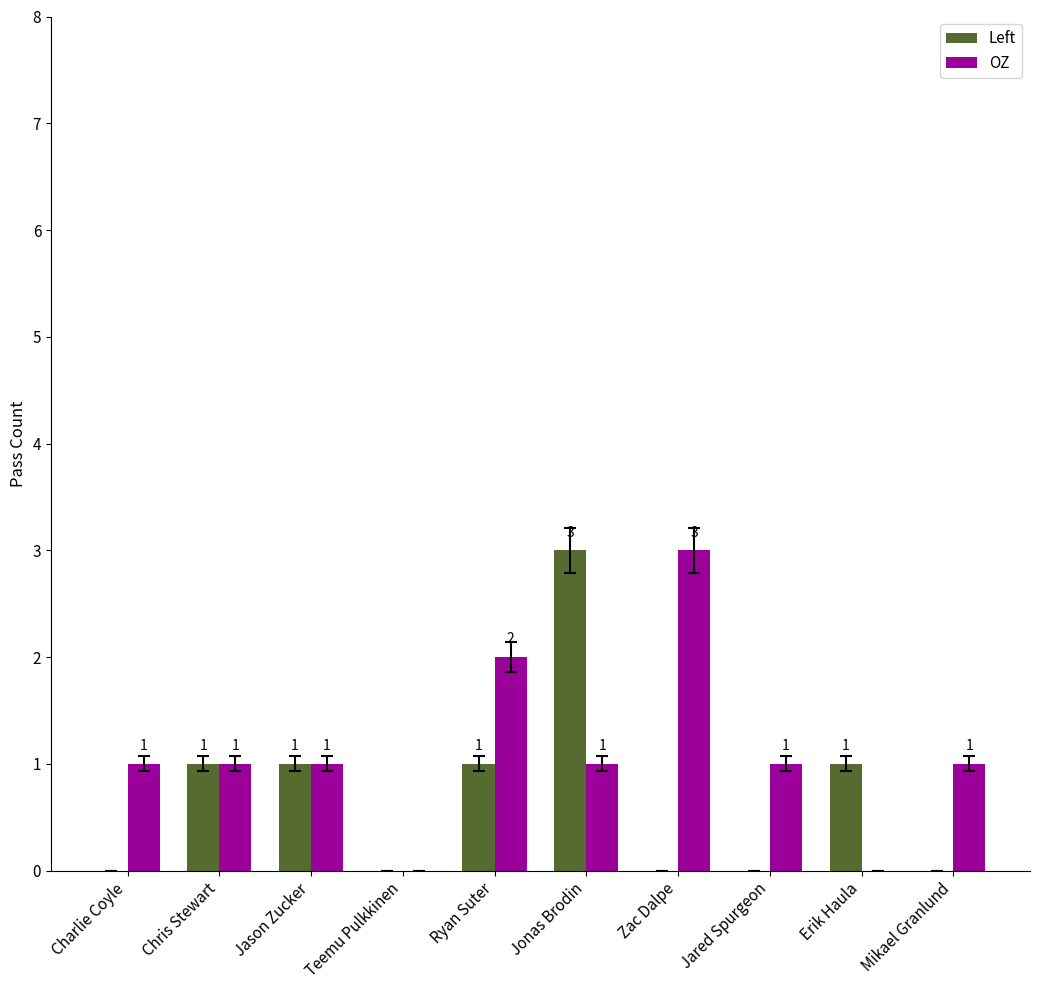

Between Jason Zucker and Jonas Brodin, which series saw the biggest shift?

Left